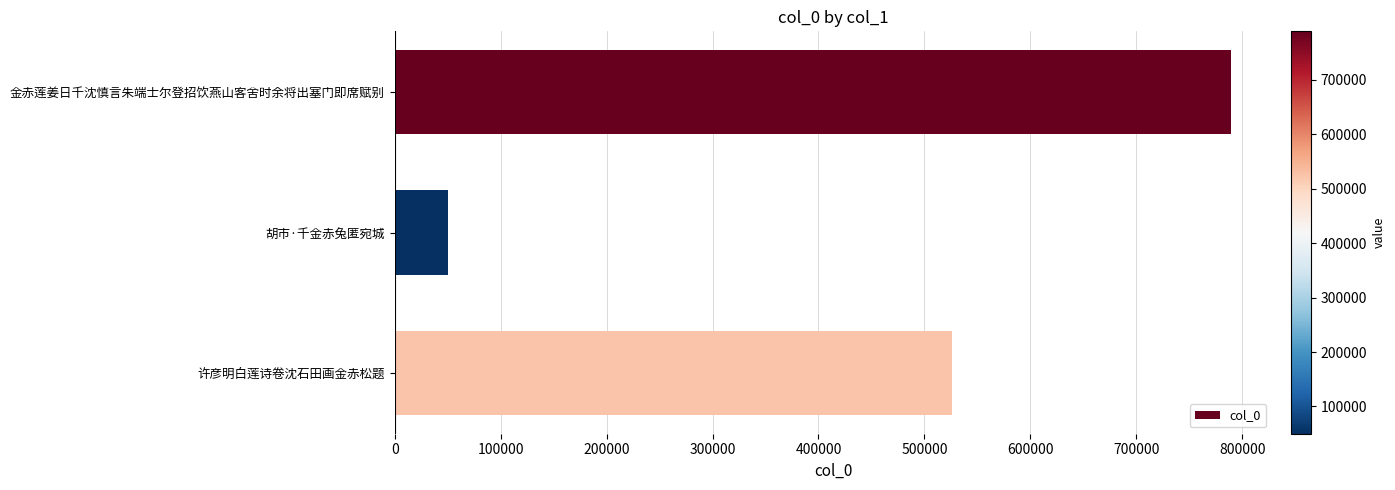

Where is the data nearest to the value 419474?

许彦明白莲诗卷沈石田画金赤松题